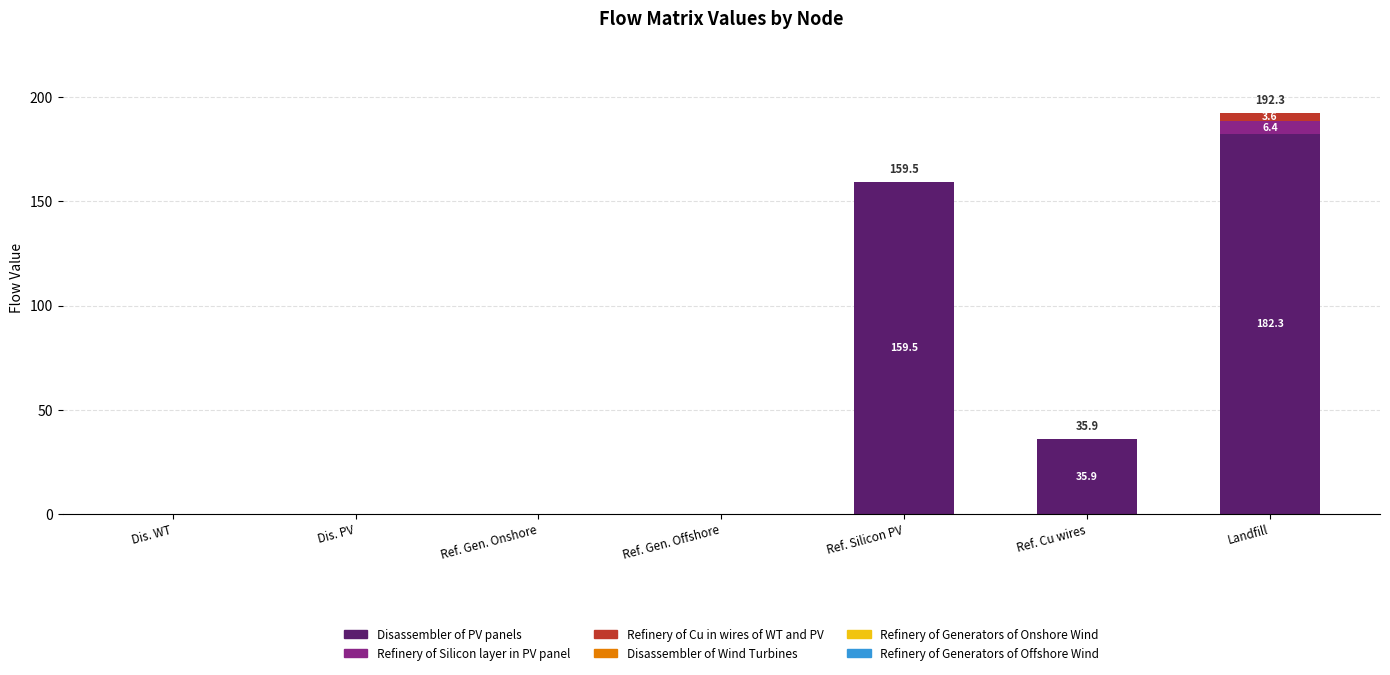

At which category is the sum across all series the highest?

Landfill